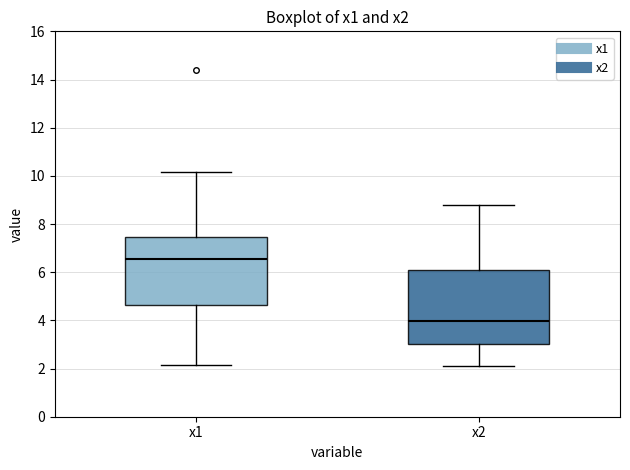

Comparing the boxes themselves (not the whiskers), which one is the tallest?

x2